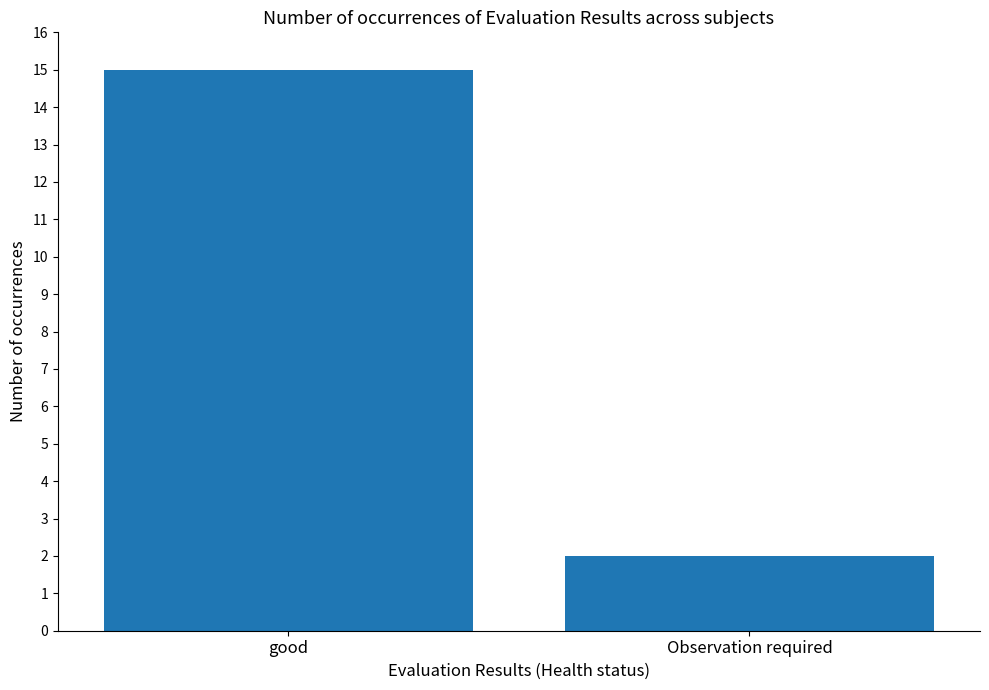

What is the sum of the values at good and Observation required?

17